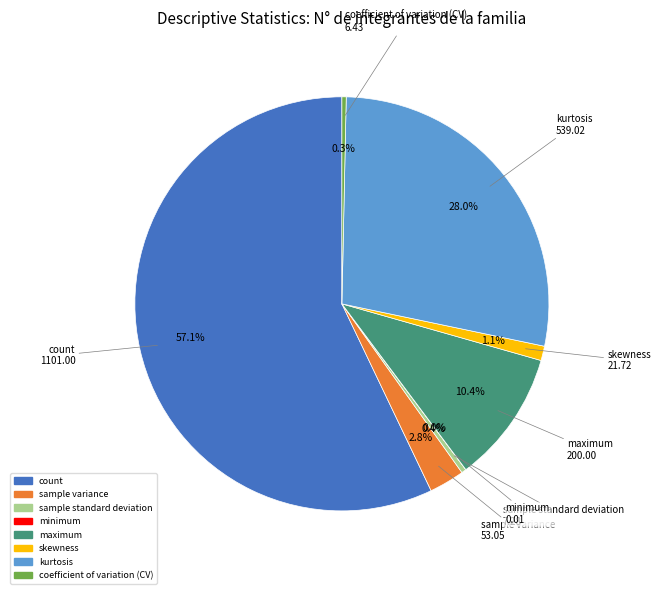

To the nearest percent, what portion does count represent?

57%